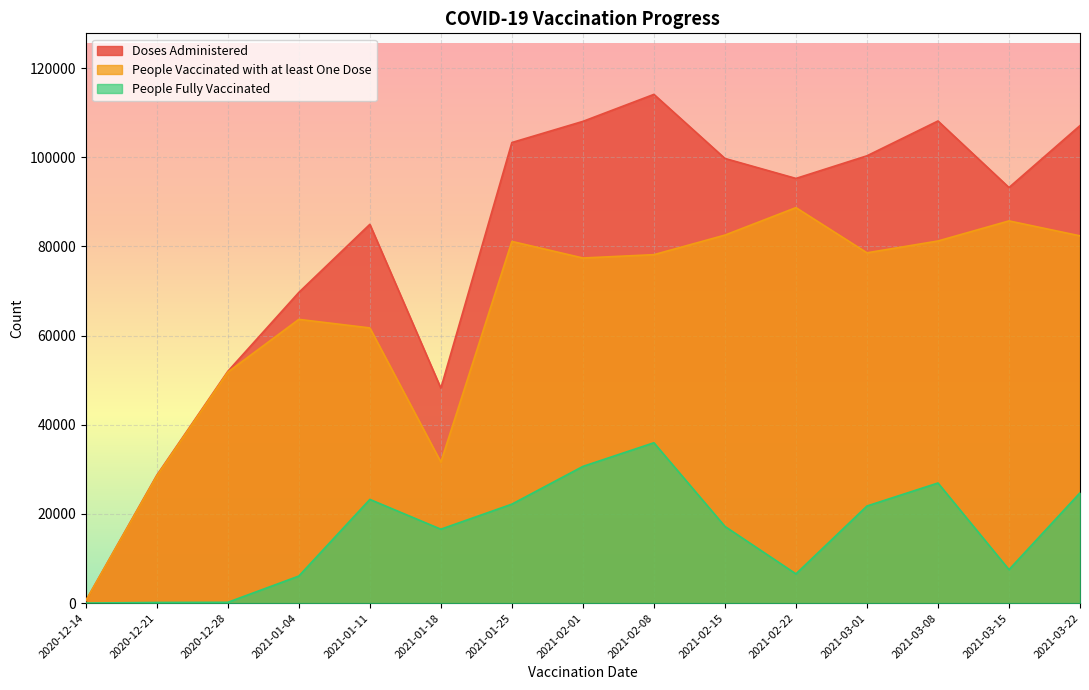

How many values in the People Fully Vaccinated series exceed 17197?

7